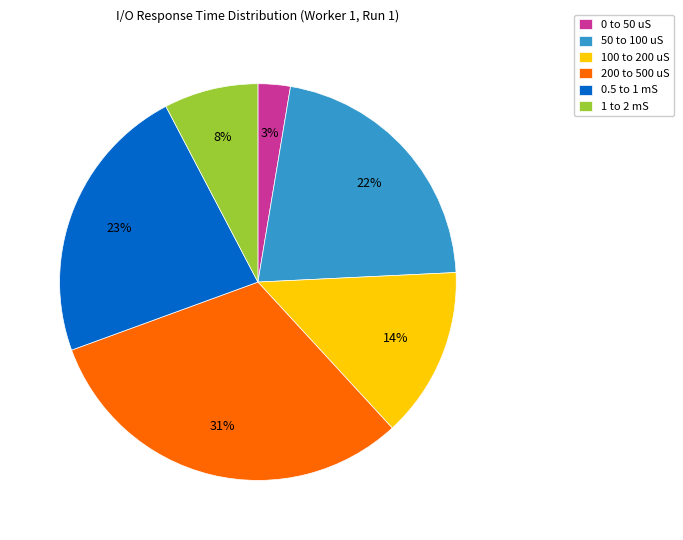

Between 1 to 2 mS and 0 to 50 uS, which is larger?

1 to 2 mS